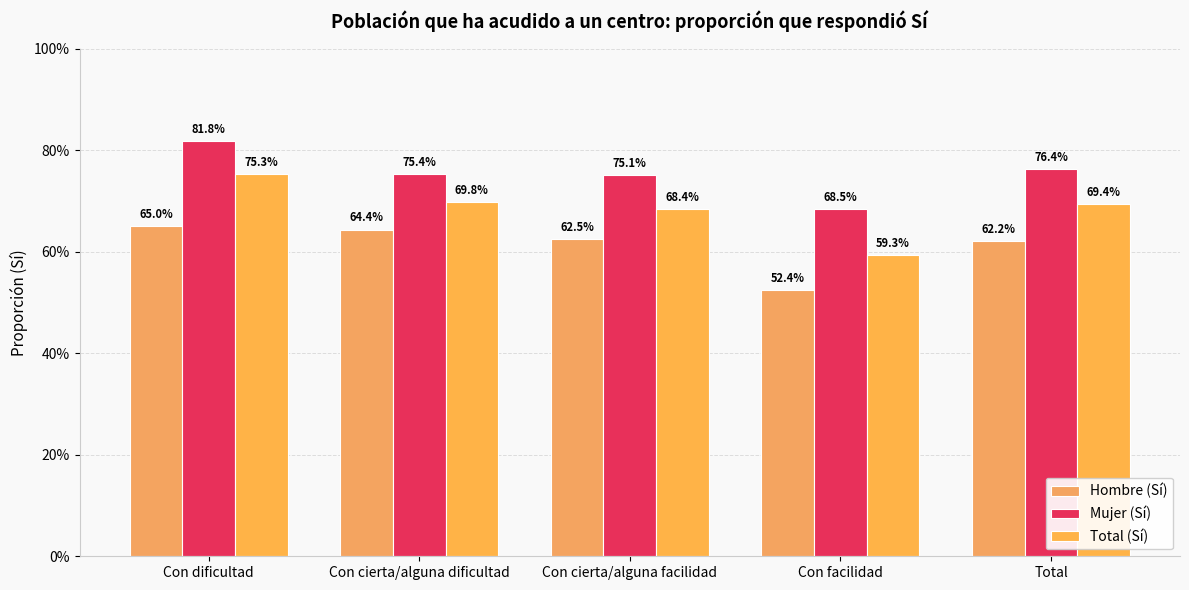

What is the difference between the Hombre (Sí) values at Total and Con facilidad?

0.1